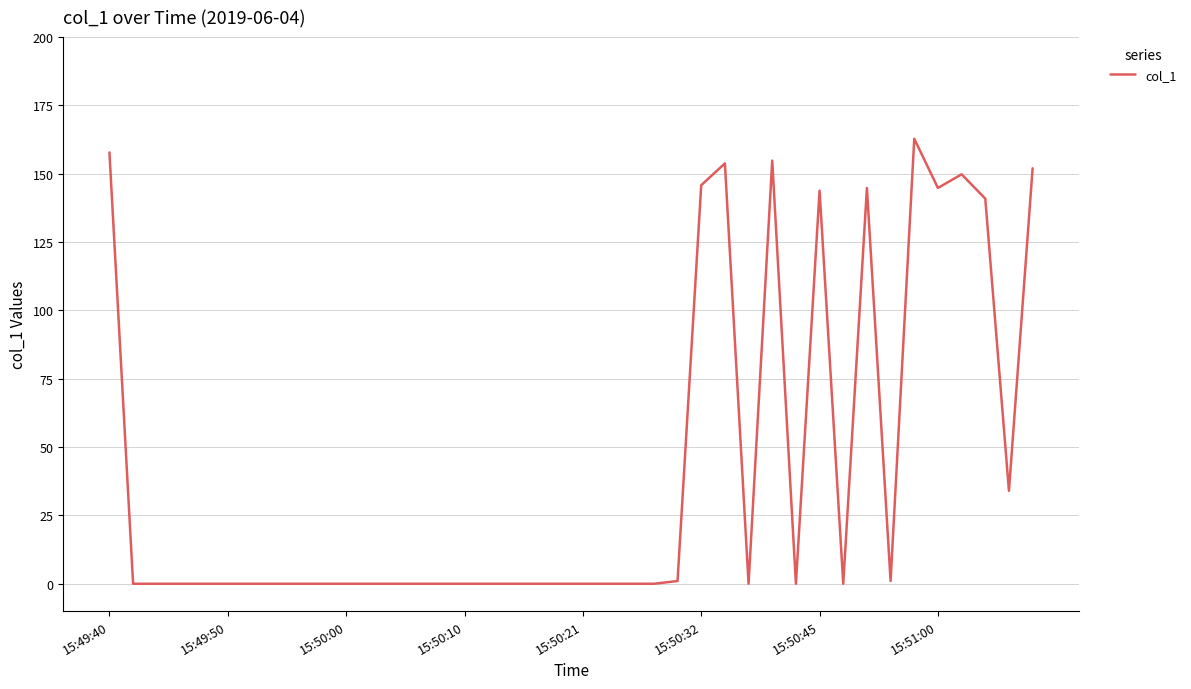

What is the maximum value shown in the chart?

162.8